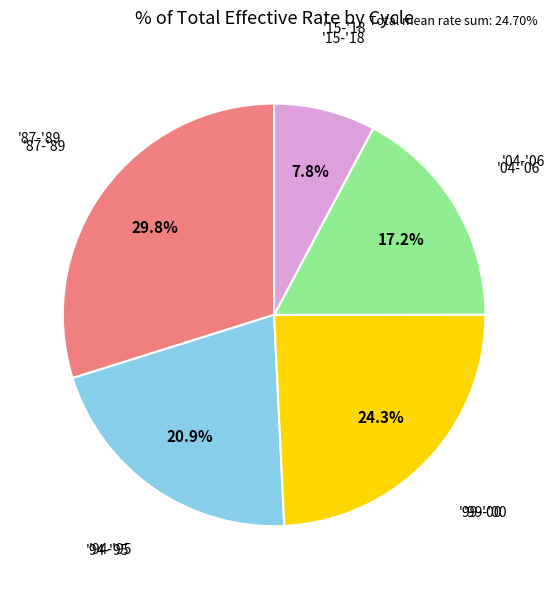

What portion of the pie excludes '04-'06?

82.8%